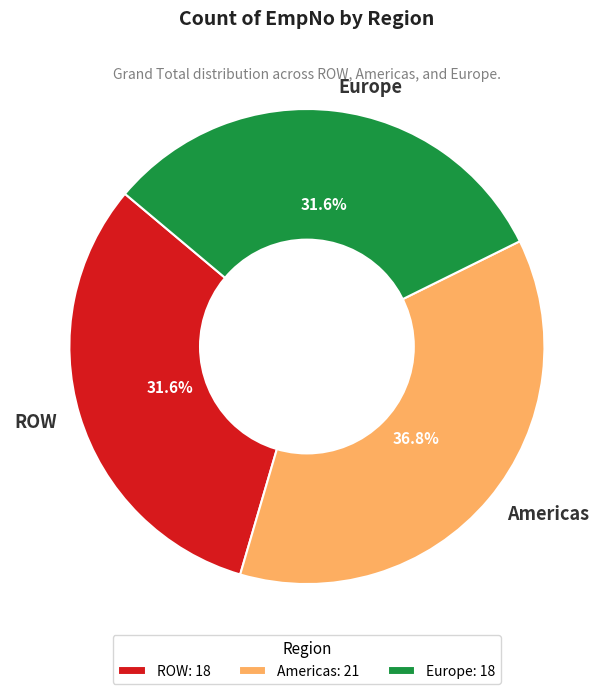

To the nearest percent, what percentage of the pie is Europe?

32%